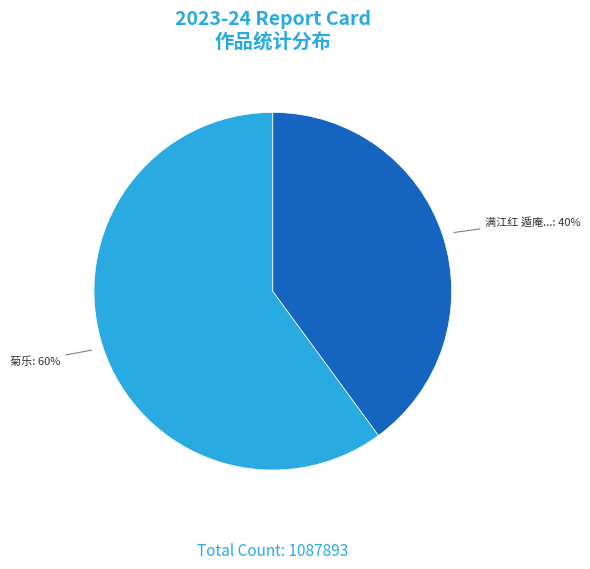

How many segments does this pie chart have?

2